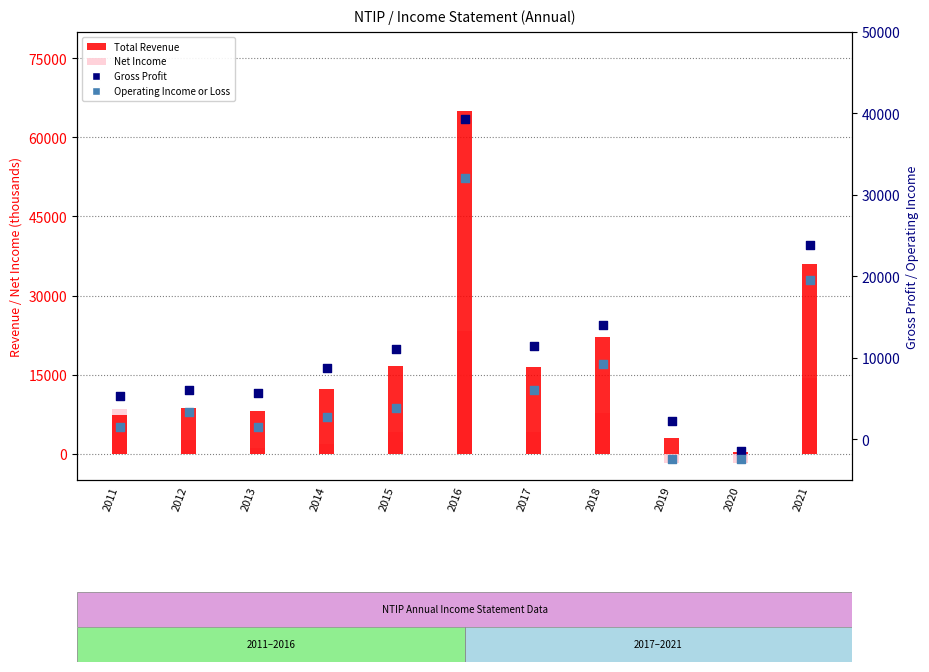

At how many categories does at least one series exceed 29403?

2